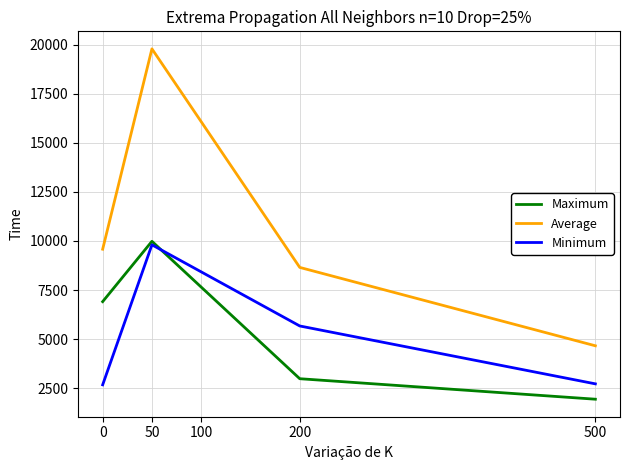

What is the spread (max minus min) of values at 50?

9983